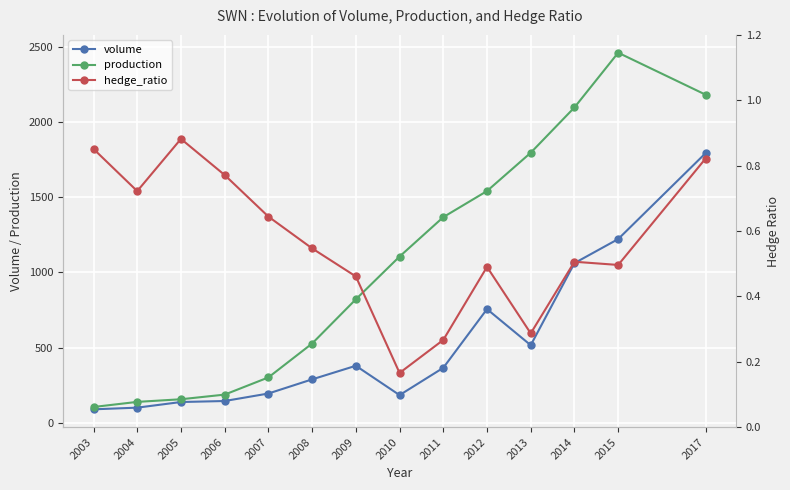

What is the sum of all production values?

14791.4